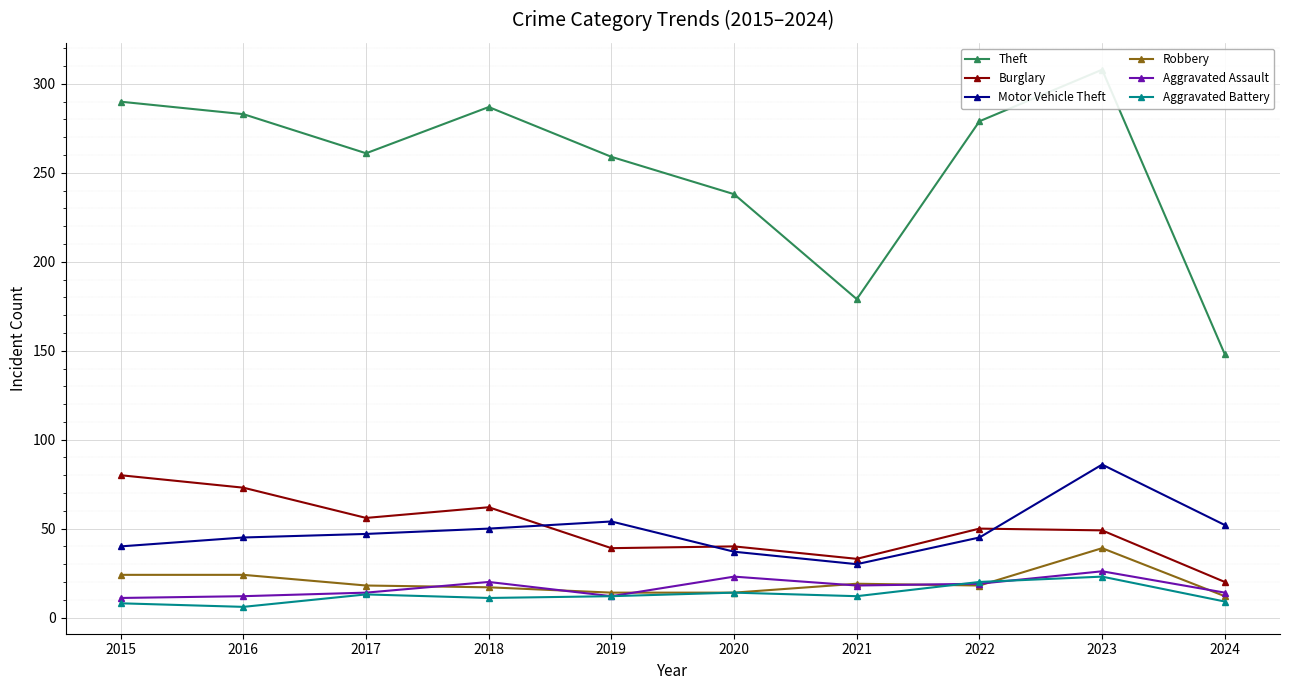

At which category is the sum across all series the highest?

2023